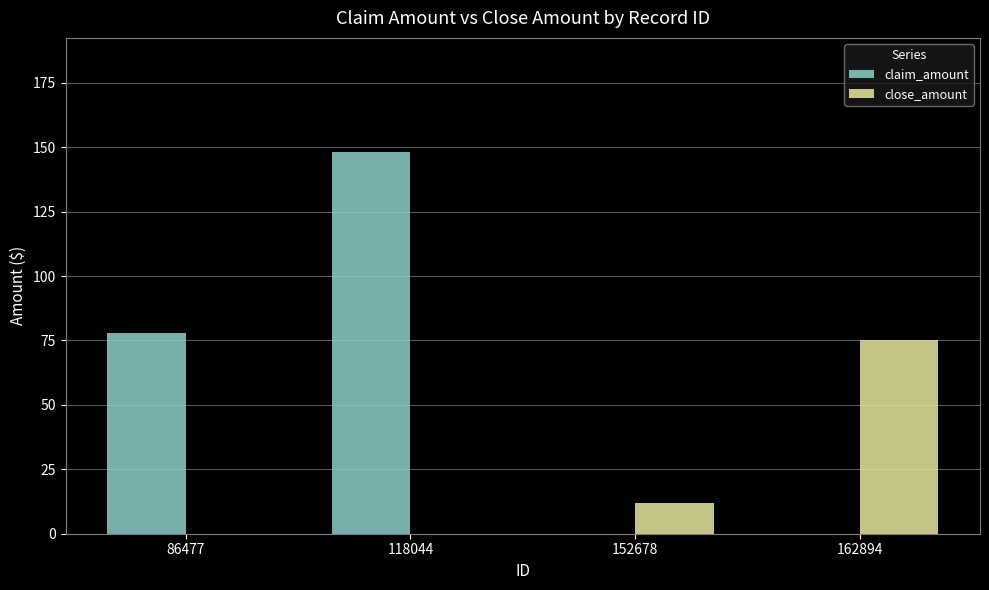

Are the bars grouped side by side (vs. stacked)?

Yes